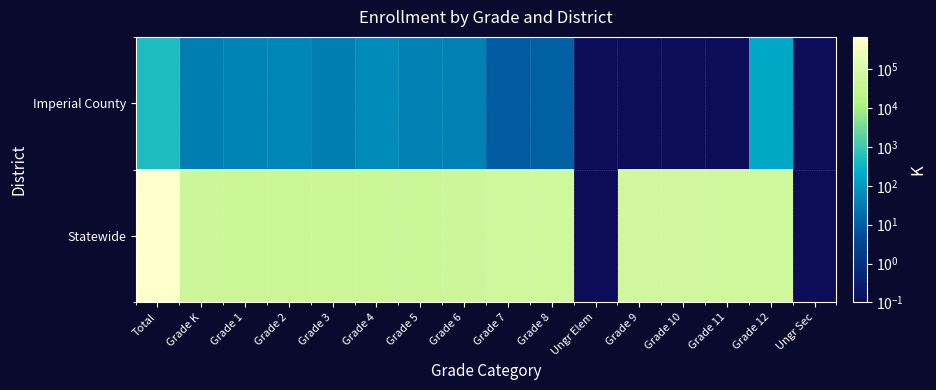

Reading left to right, what are all the values shown in this chart?

Imperial County: Total=494.0	Grade K=36.0	Grade 1=44.0	Grade 2=49.0	Grade 3=35.0	Grade 4=57.0	Grade 5=42.0	Grade 6=40.0	Grade 7=9.0	Grade 8=11.0	Ungr Elem=0.1	Grade 9=0.1	Grade 10=0.1	Grade 11=0.1	Grade 12=171.0	Ungr Sec=0.1
Statewide: Total=678057.0	Grade K=52334.0	Grade 1=45305.0	Grade 2=46315.0	Grade 3=45931.0	Grade 4=45339.0	Grade 5=45472.0	Grade 6=53219.0	Grade 7=55811.0	Grade 8=56779.0	Ungr Elem=0.1	Grade 9=61912.0	Grade 10=59672.0	Grade 11=54937.0	Grade 12=55031.0	Ungr Sec=0.1